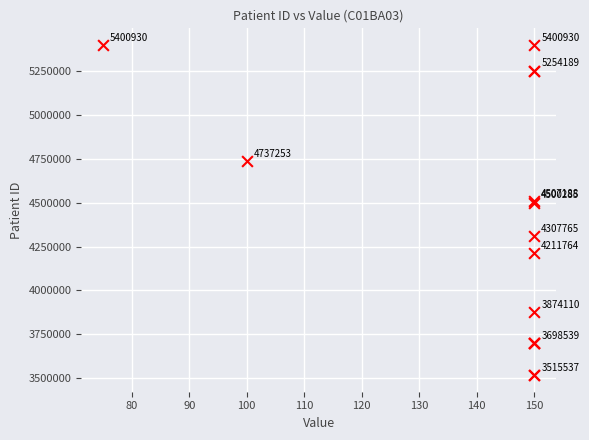

What Y value in the scatter plot is closest to 4458233?

4500285